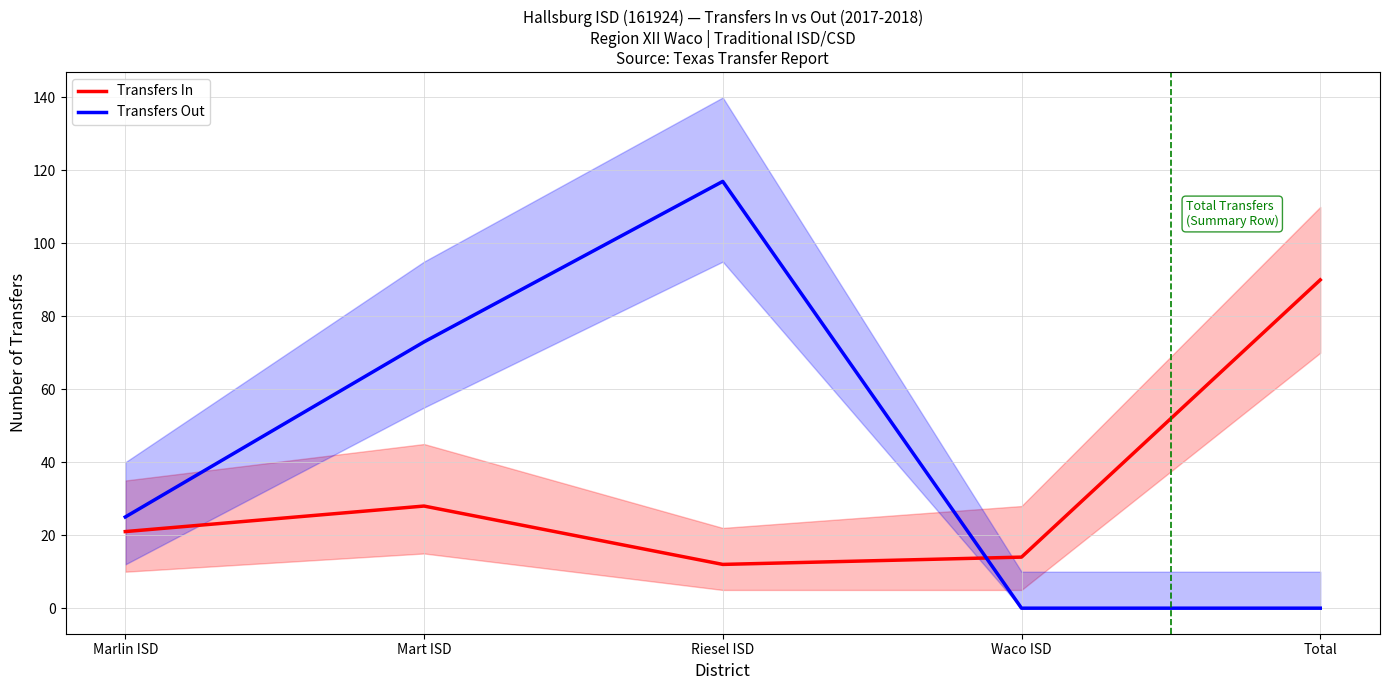

Where does the Transfers Out series first go above 25?

Mart ISD